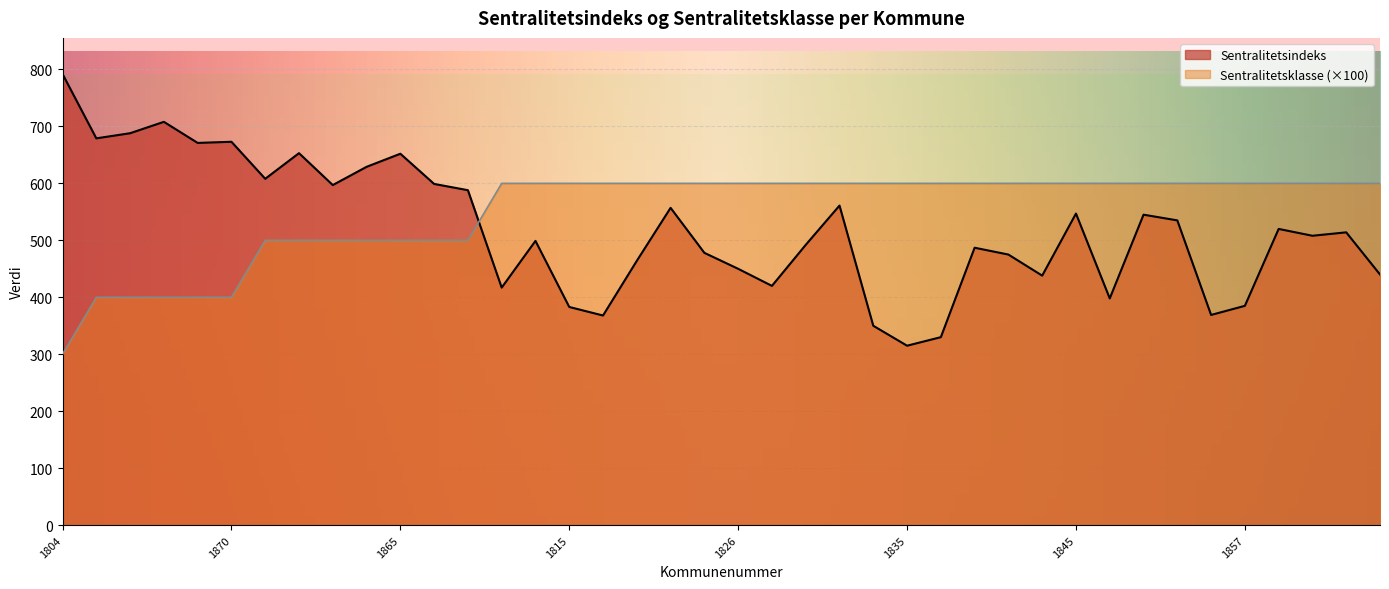

List the labels in order of Sentralitetsindeks value, largest first.

1804, 1833, 1824, 1806, 1870, 1841, 1820, 1865, 1860, 1813, 1866, 1840, 1868, 1832, 1822, 1845, 1851, 1853, 1859, 1871, 1867, 1812, 1828, 1837, 1825, 1838, 1818, 1826, 1874, 1839, 1827, 1811, 1848, 1857, 1815, 1856, 1816, 1834, 1836, 1835